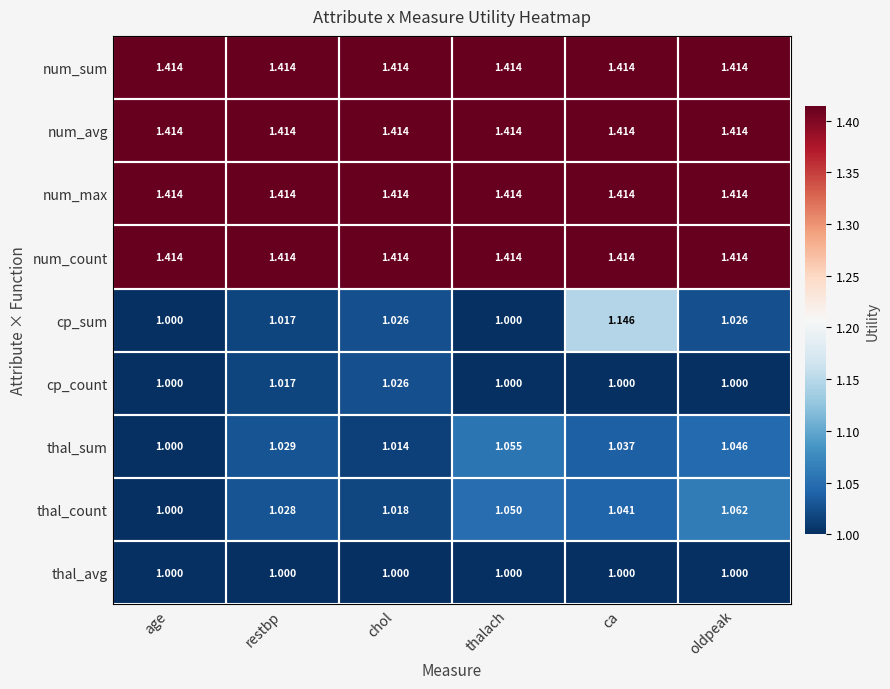

Which category has the lowest value in the thal_count series?

age